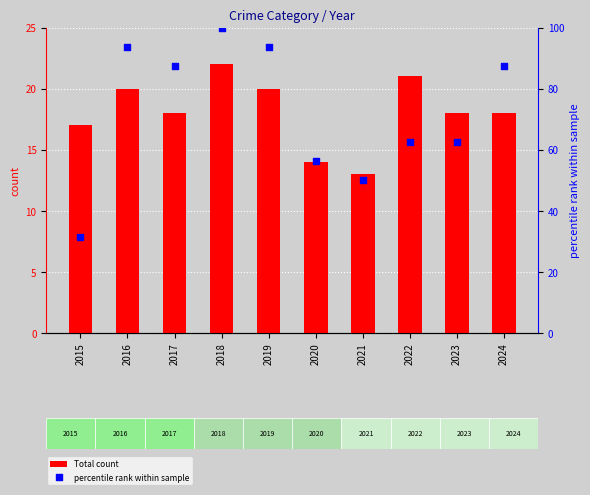

Is the value of percentile rank within sample at 2017 greater than the value of Total count at 2021?

Yes